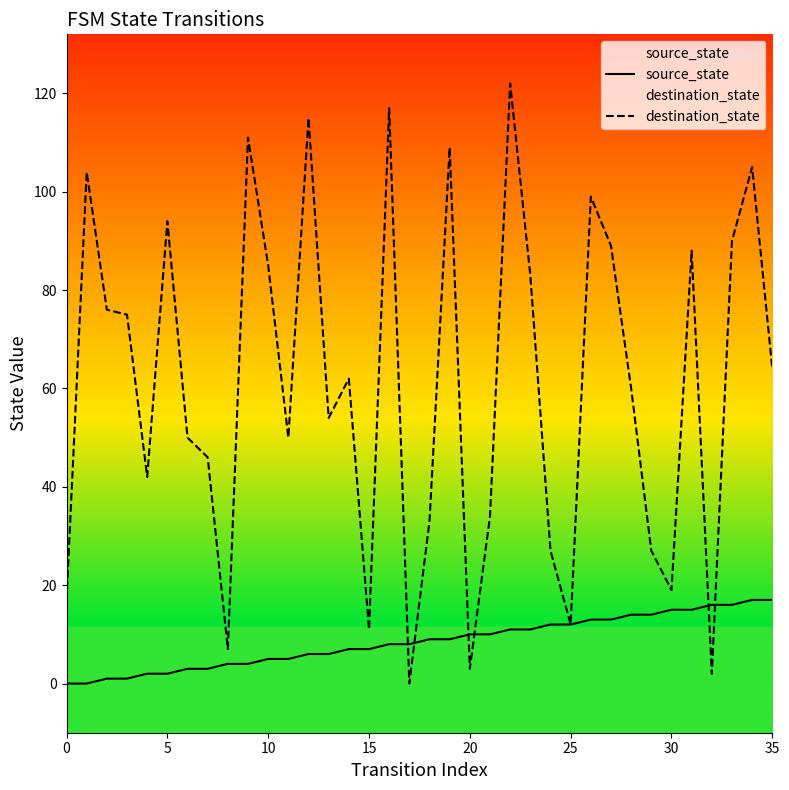

The value of destination_state at 15 is 11. True or false?

True